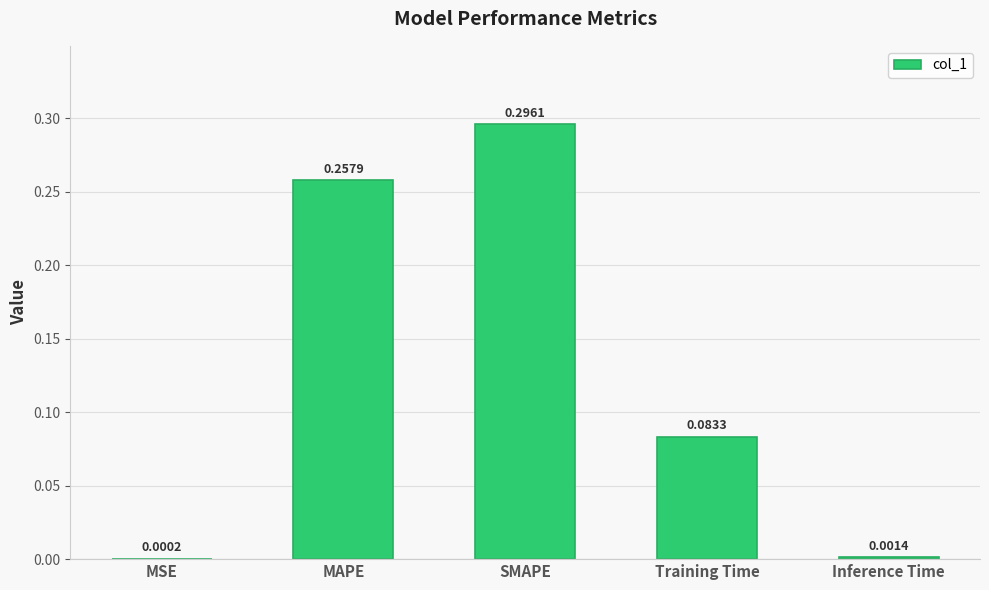

Between SMAPE and MAPE, which is larger?

SMAPE